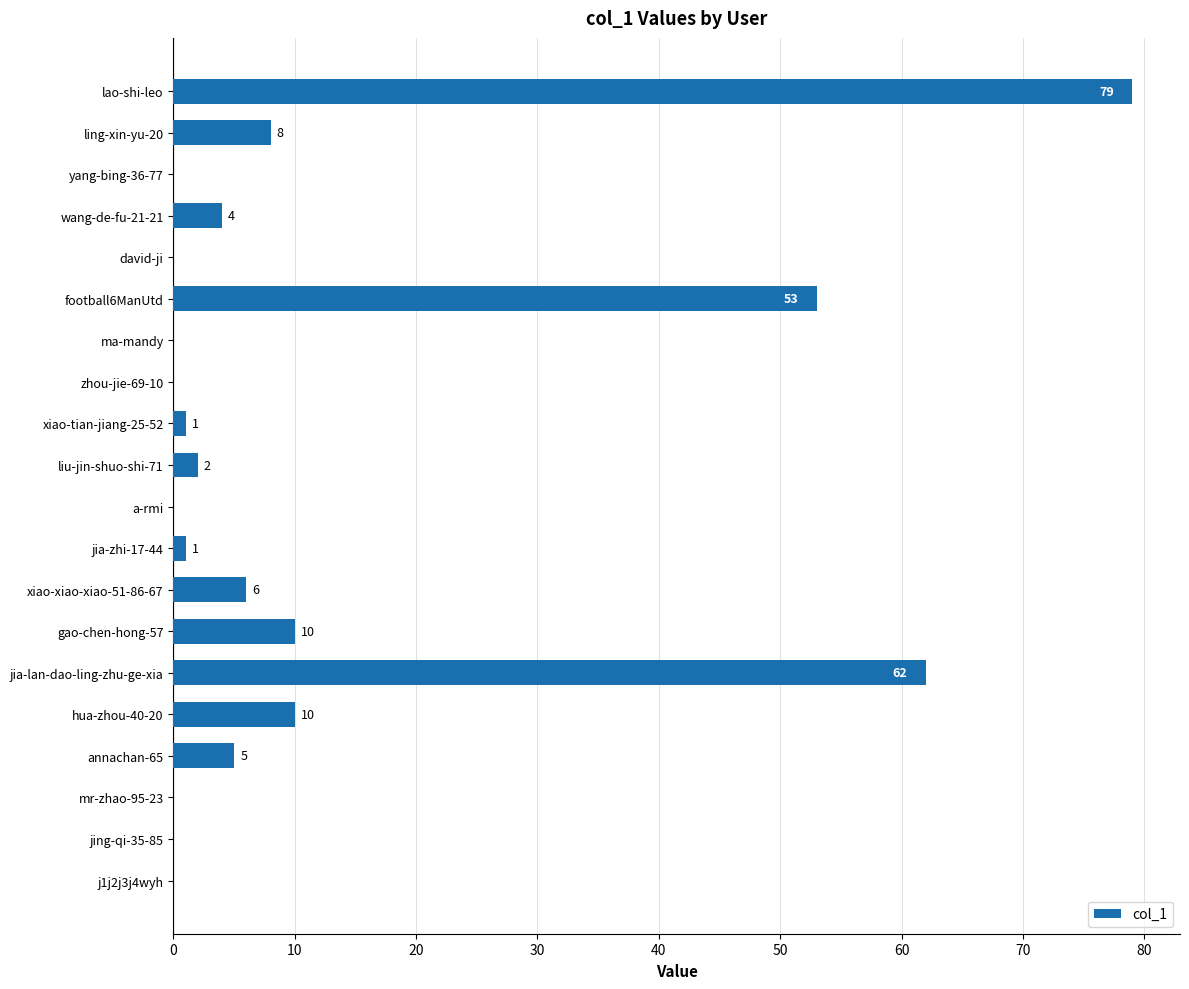

Count the number of categories in the chart.

20